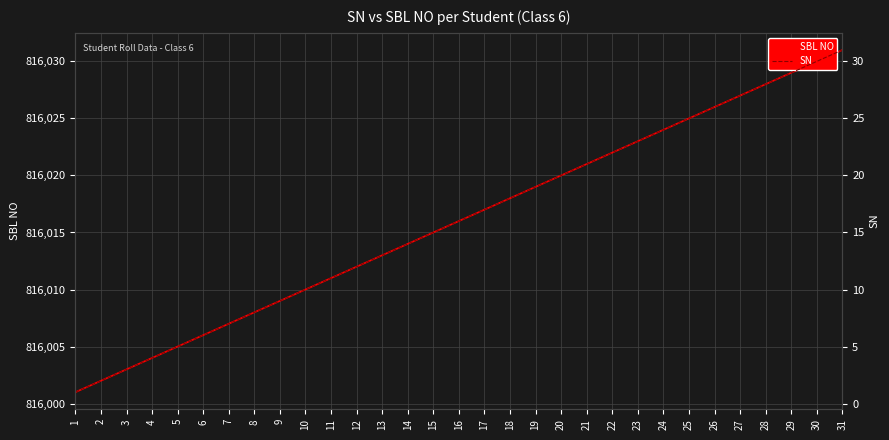

How many values in the SN series exceed 16?

15